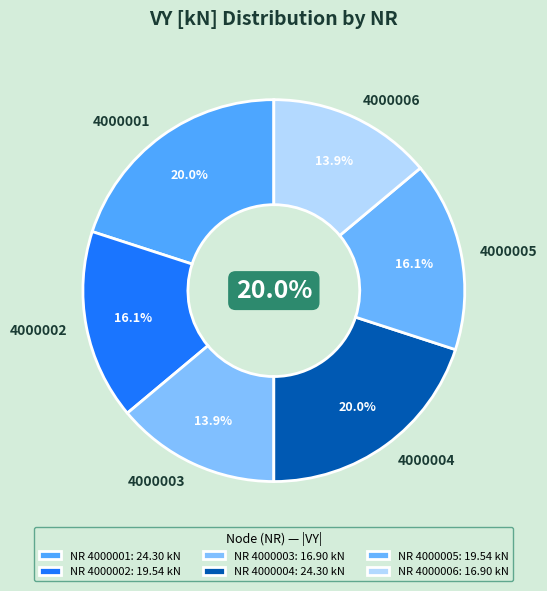

Between 4000003 and 4000001, which is larger?

4000001